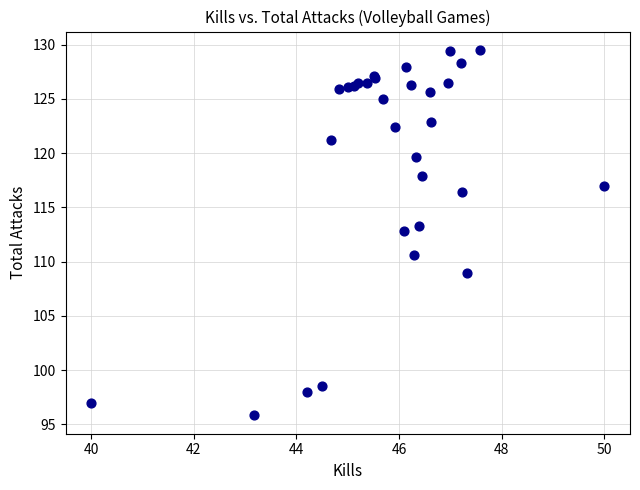

What Y value in the scatter plot is closest to 112?

112.8